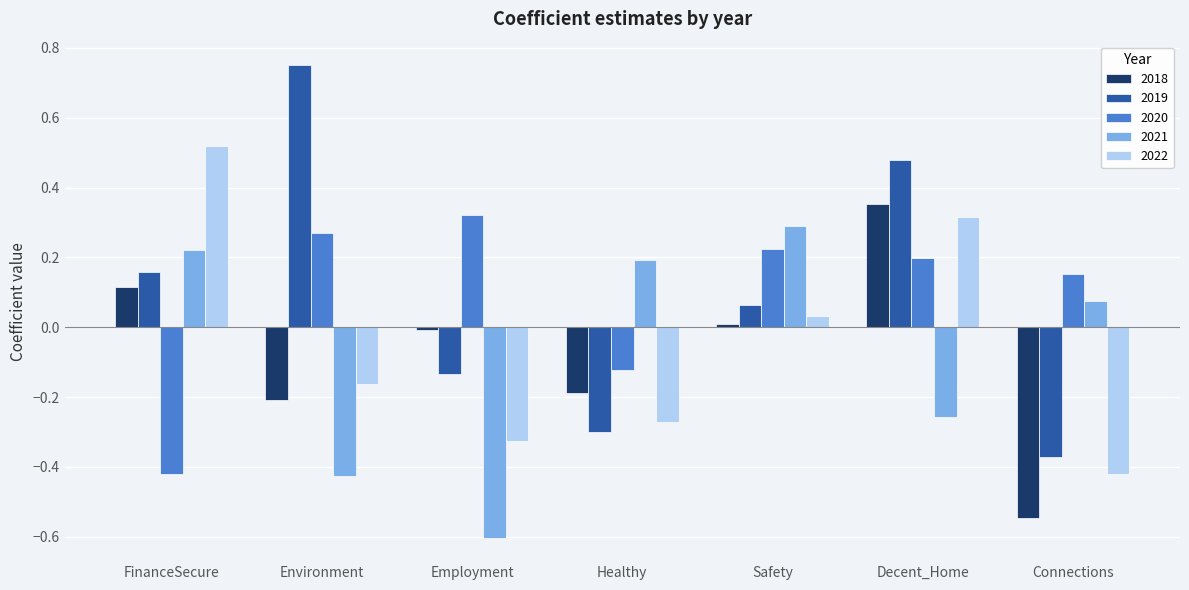

Rank the categories by 2022 value from lowest to highest.

Connections, Employment, Healthy, Environment, Safety, Decent_Home, FinanceSecure